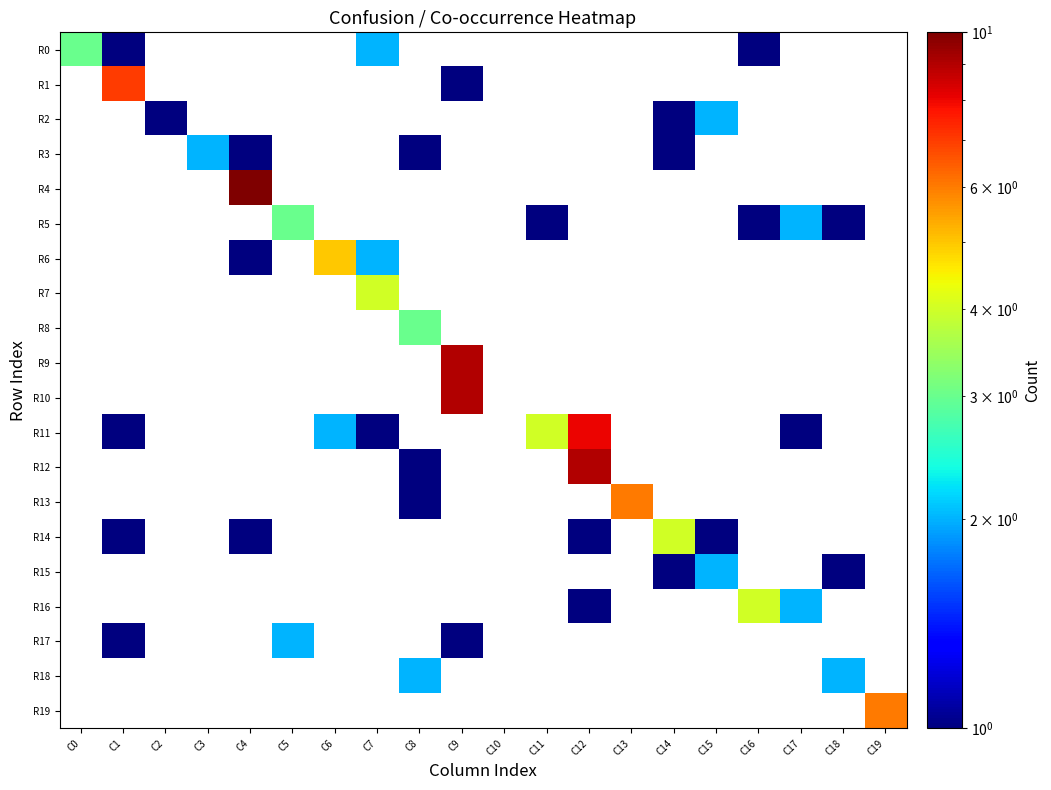

Which series changed the most between C6 and C12?

R11